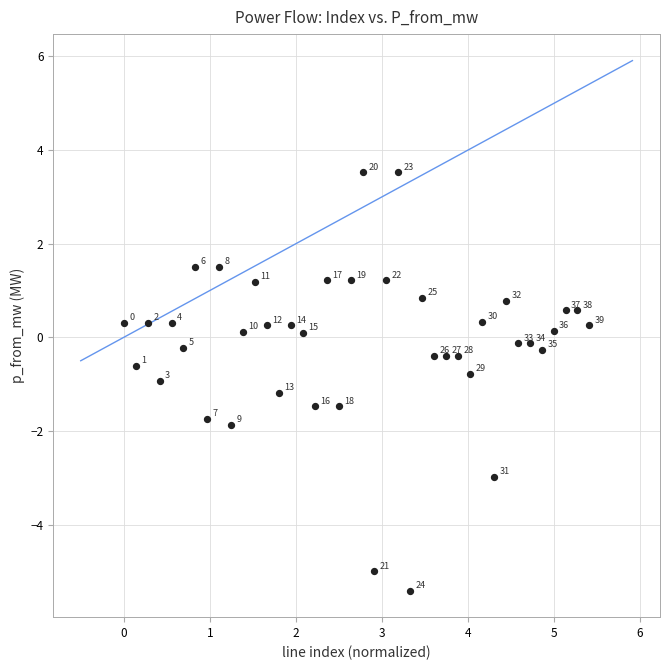

What is the range of Y values (max minus min)?

8.9